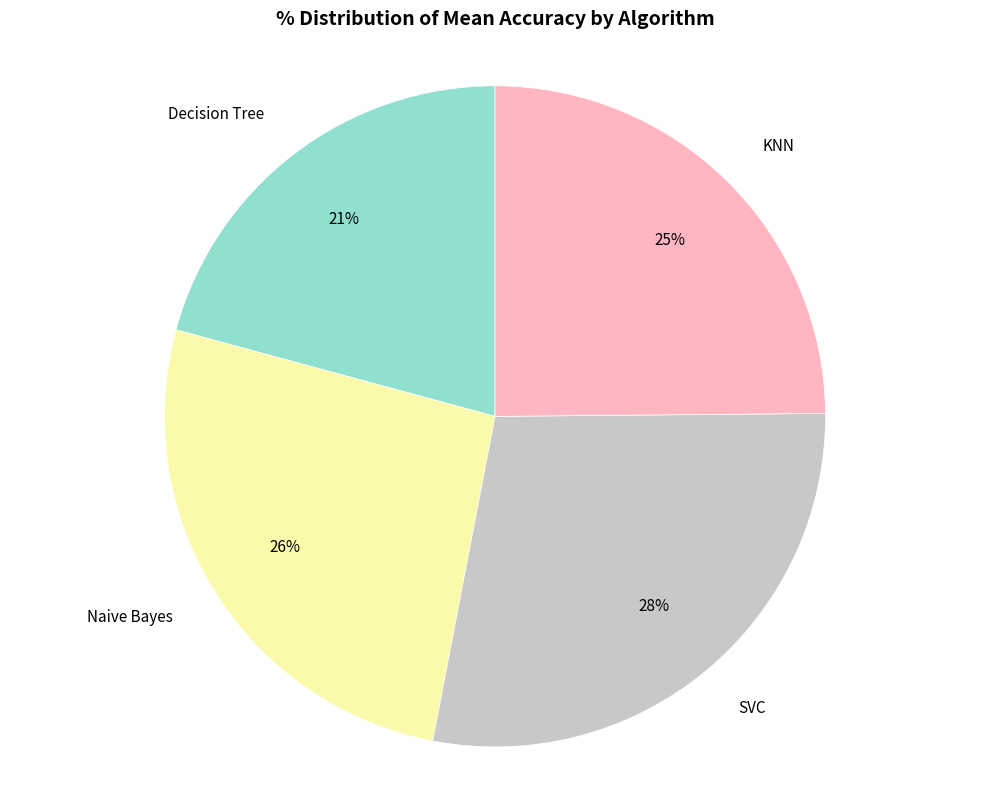

To the nearest percent, what is the difference between the KNN and Naive Bayes slice percentages?

1%